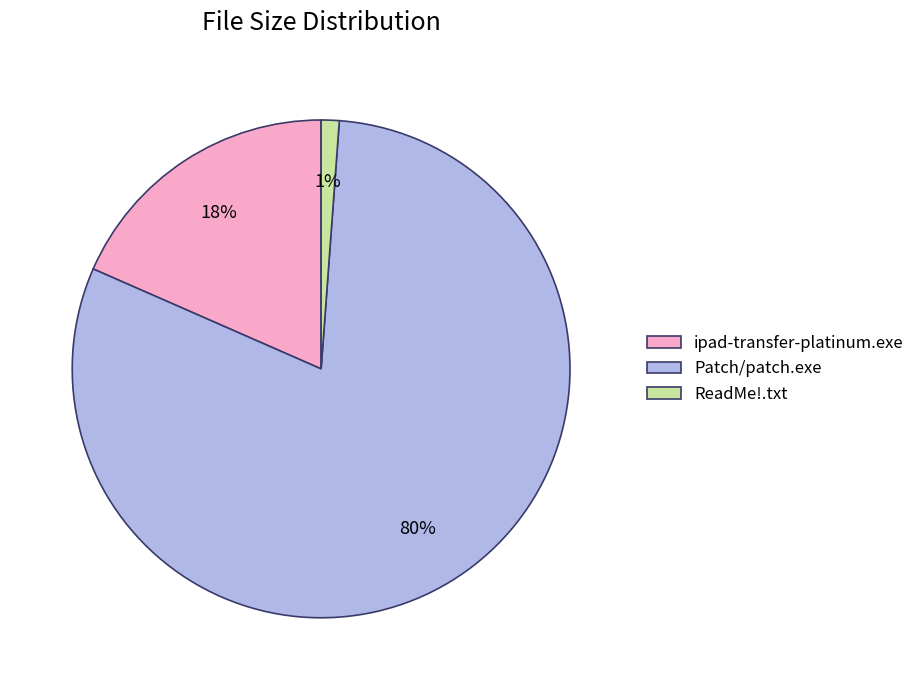

What is the smallest slice in the pie chart?

ReadMe!.txt